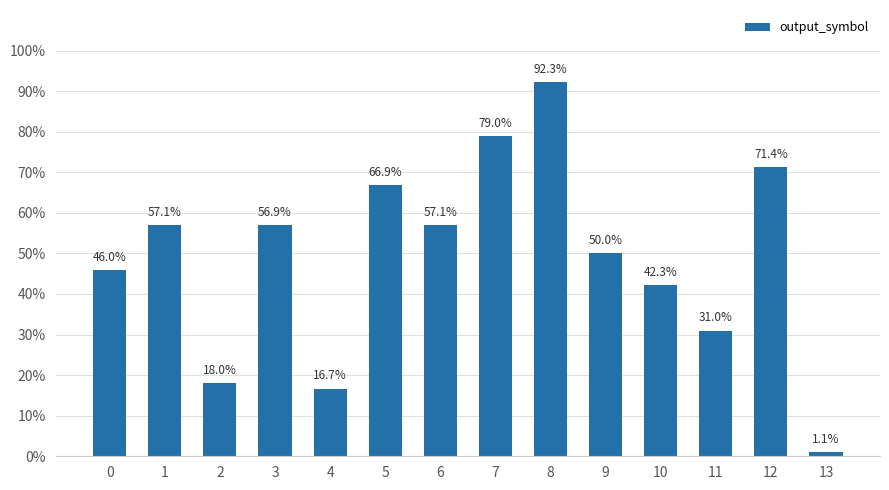

What is the sum of all values?

685.8